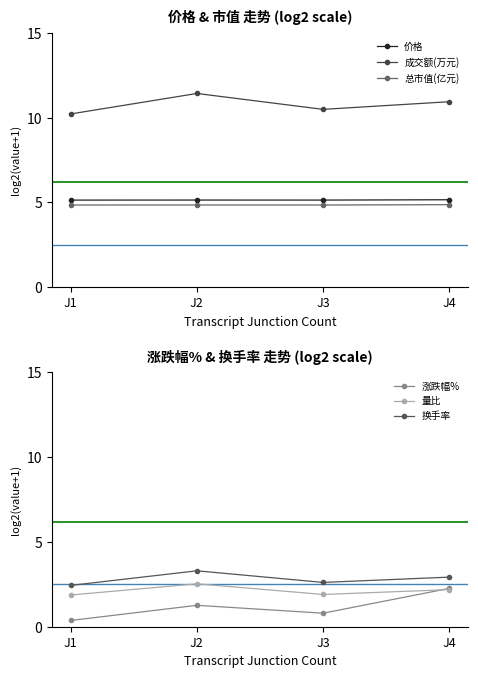

Which has a higher value, J4 or J1?

J4